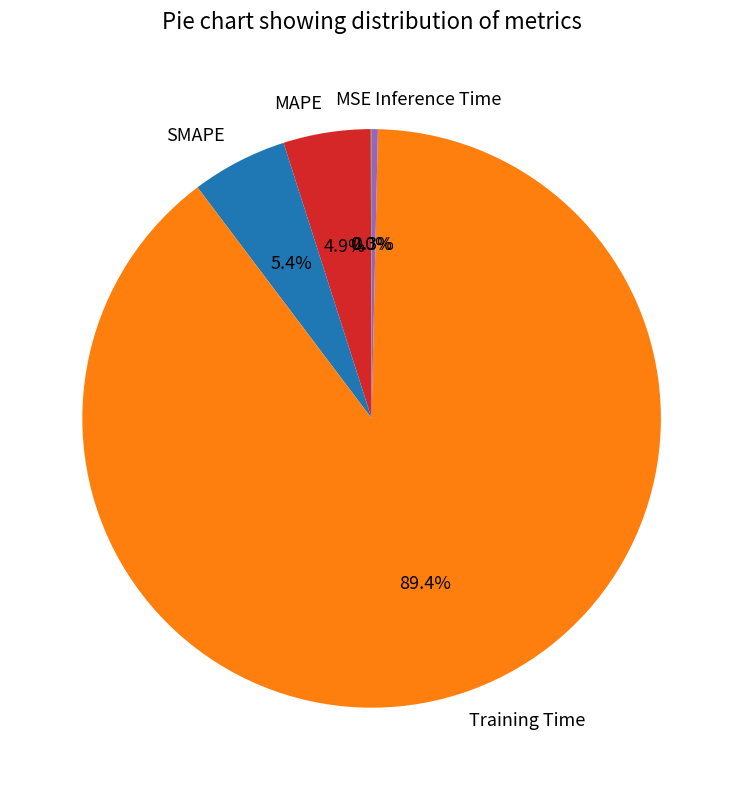

Which slice is the largest?

Training Time